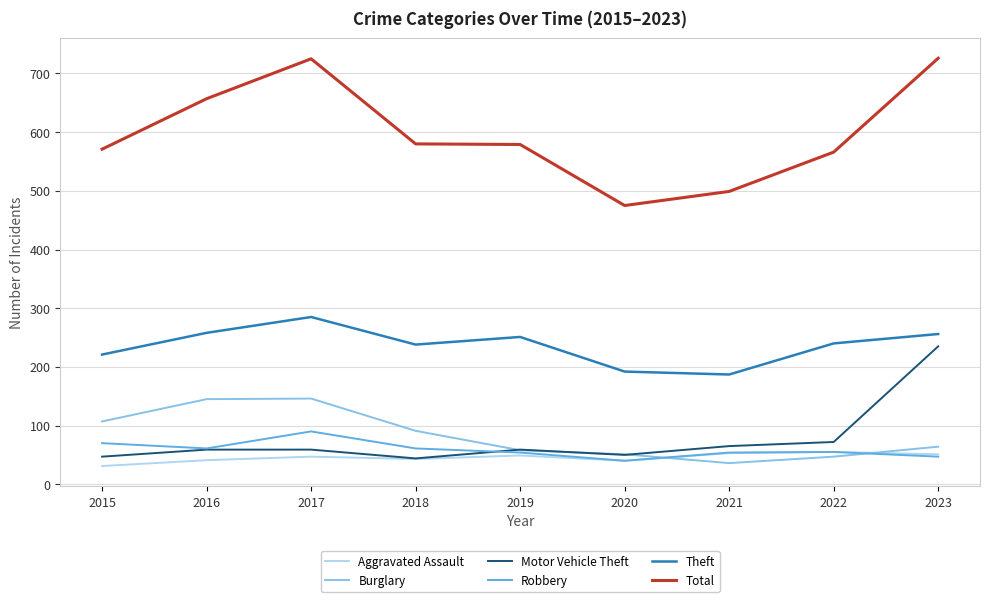

Rank the series by their maximum value, from lowest to highest.

Aggravated Assault, Robbery, Burglary, Motor Vehicle Theft, Theft, Total